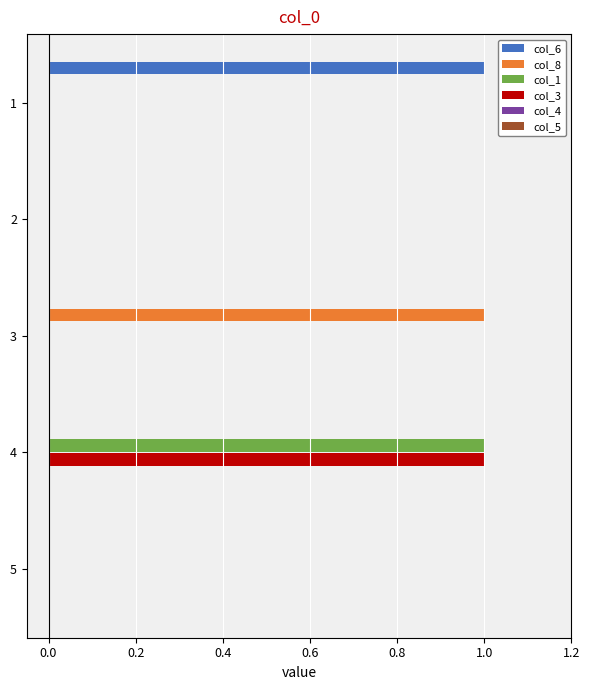

Is it true that col_1 equals 0 at 4?

False